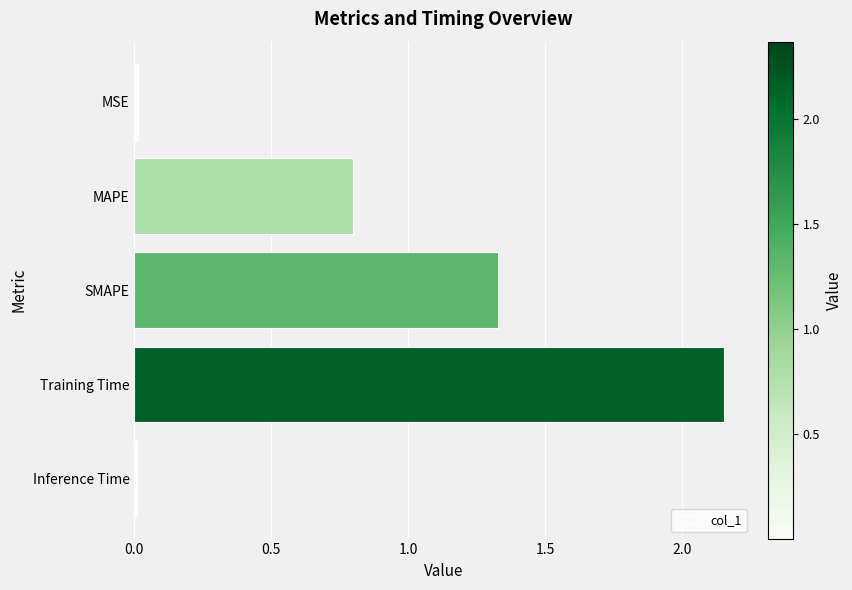

What is the difference between the maximum and minimum values?

2.1